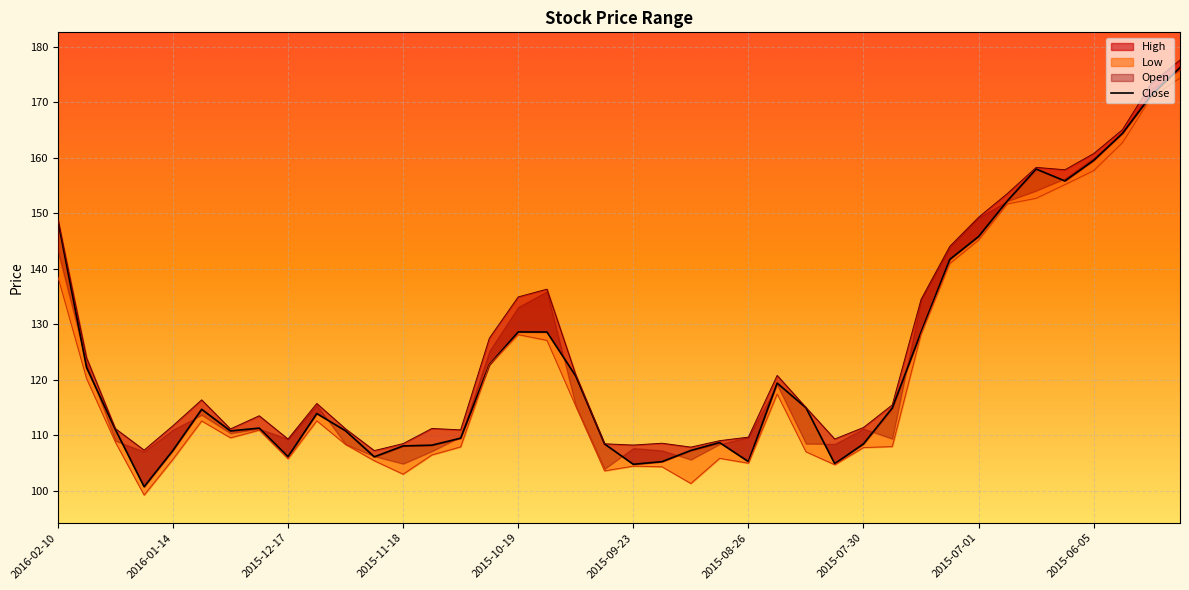

The chart shows a value of 152.2 at 33. True or false?

True